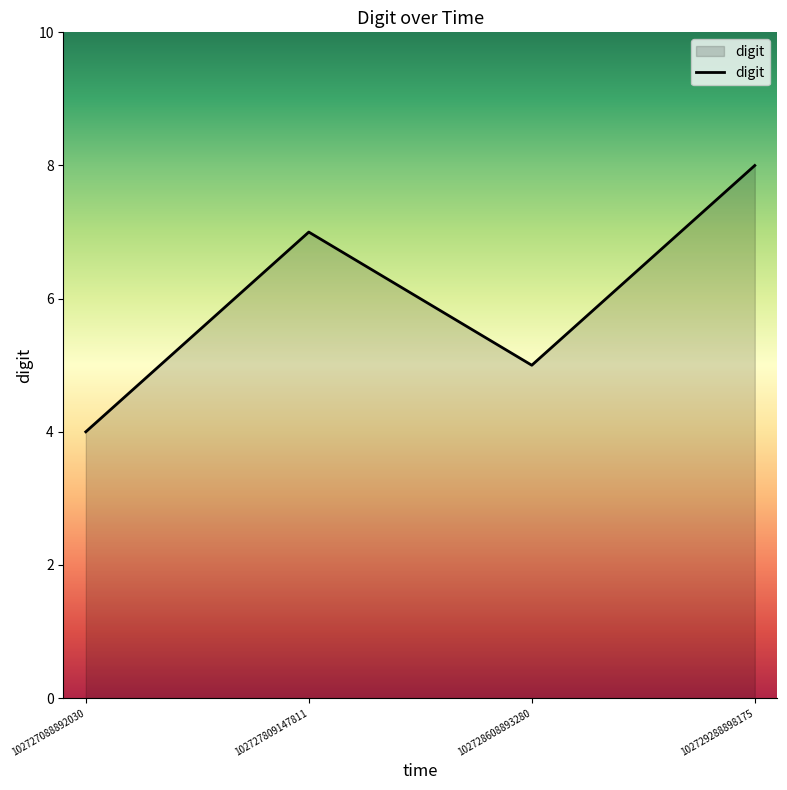

What is the approximate value at 102727809147811?

7